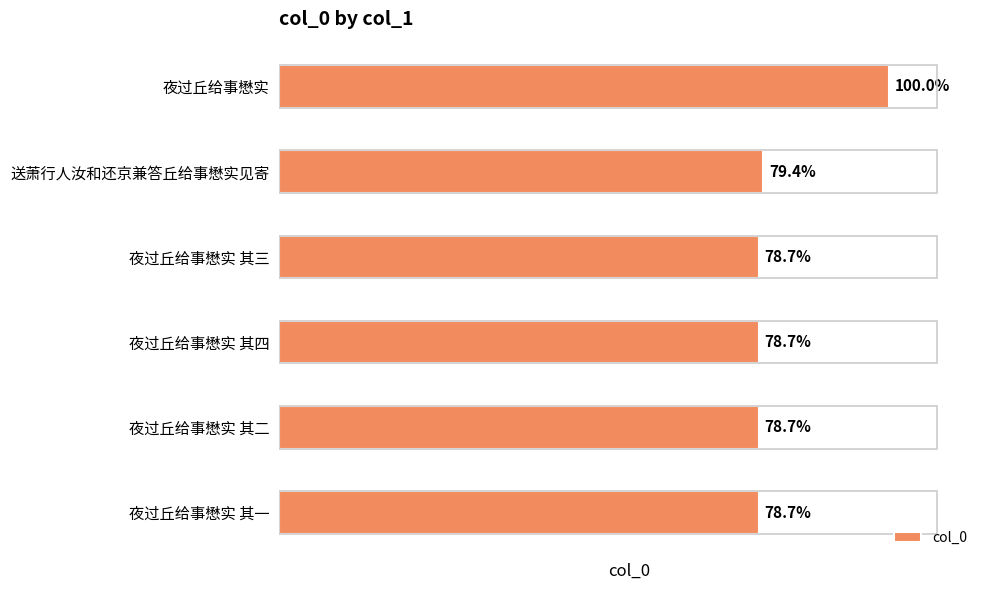

Are the bars grouped side by side (vs. stacked)?

No